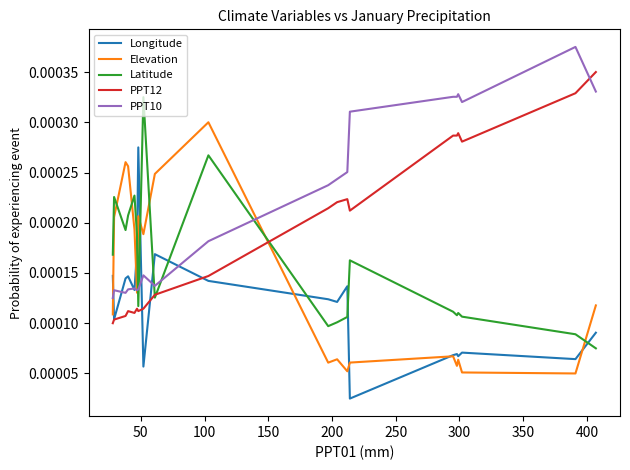

True or false: PPT10 and Latitude cross at least once.

True